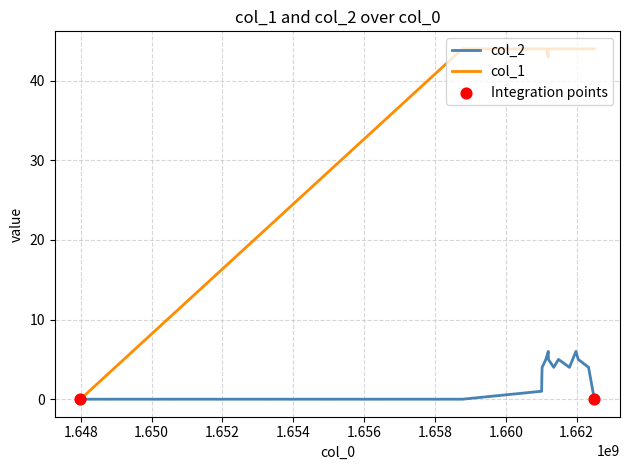

List the series in order of their peak value, lowest first.

col_2, col_1